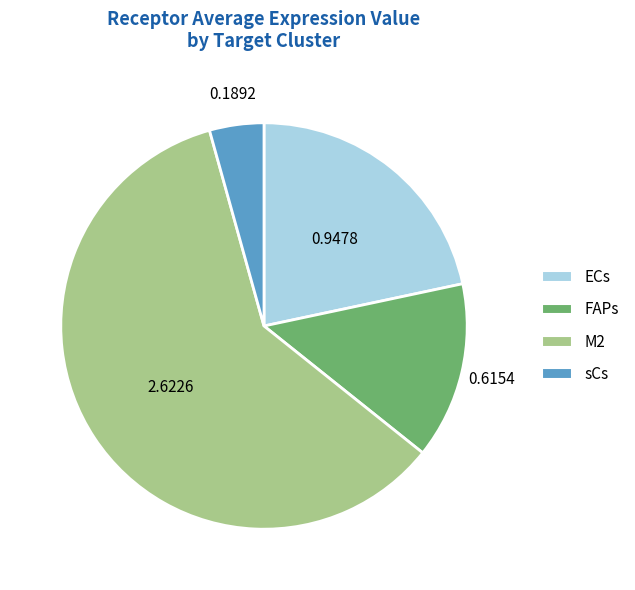

Between sCs and M2, which is larger?

M2